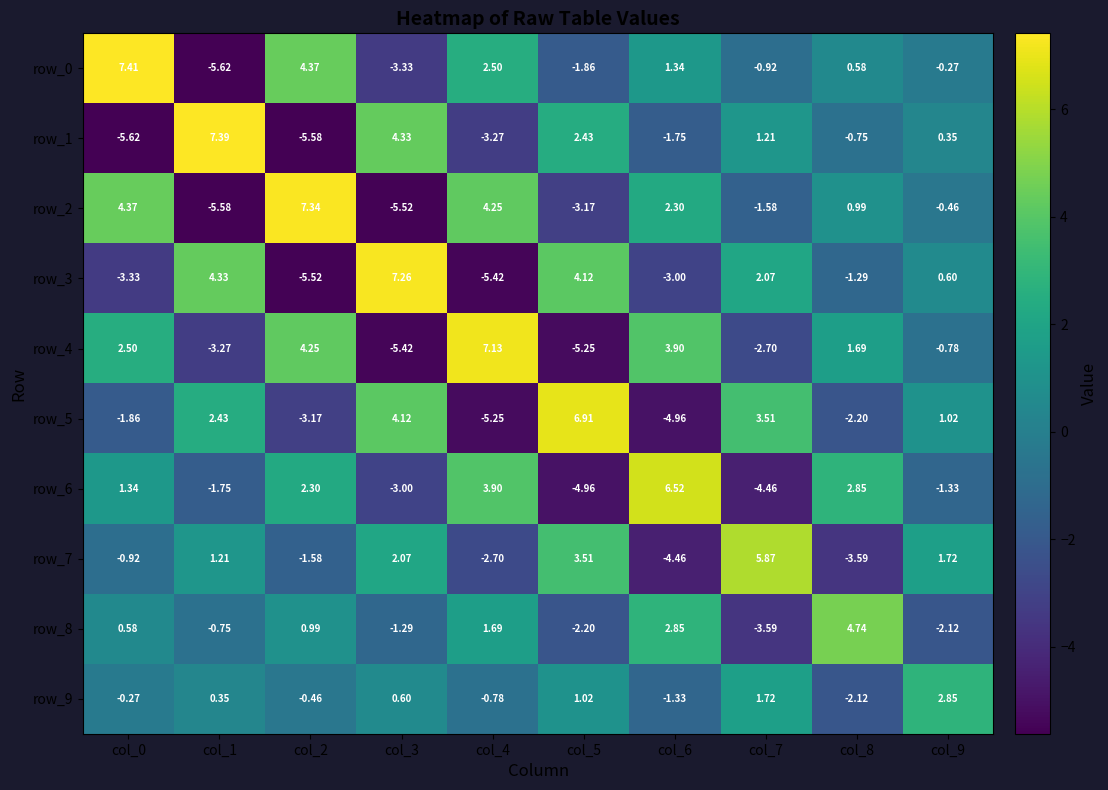

At which label does row_0 first exceed 0?

col_0